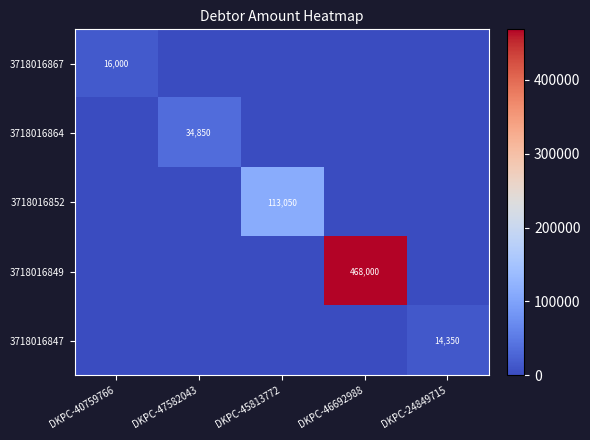

True or false: 3718016864 has a value of 59124 at DKPC-47582043.

False